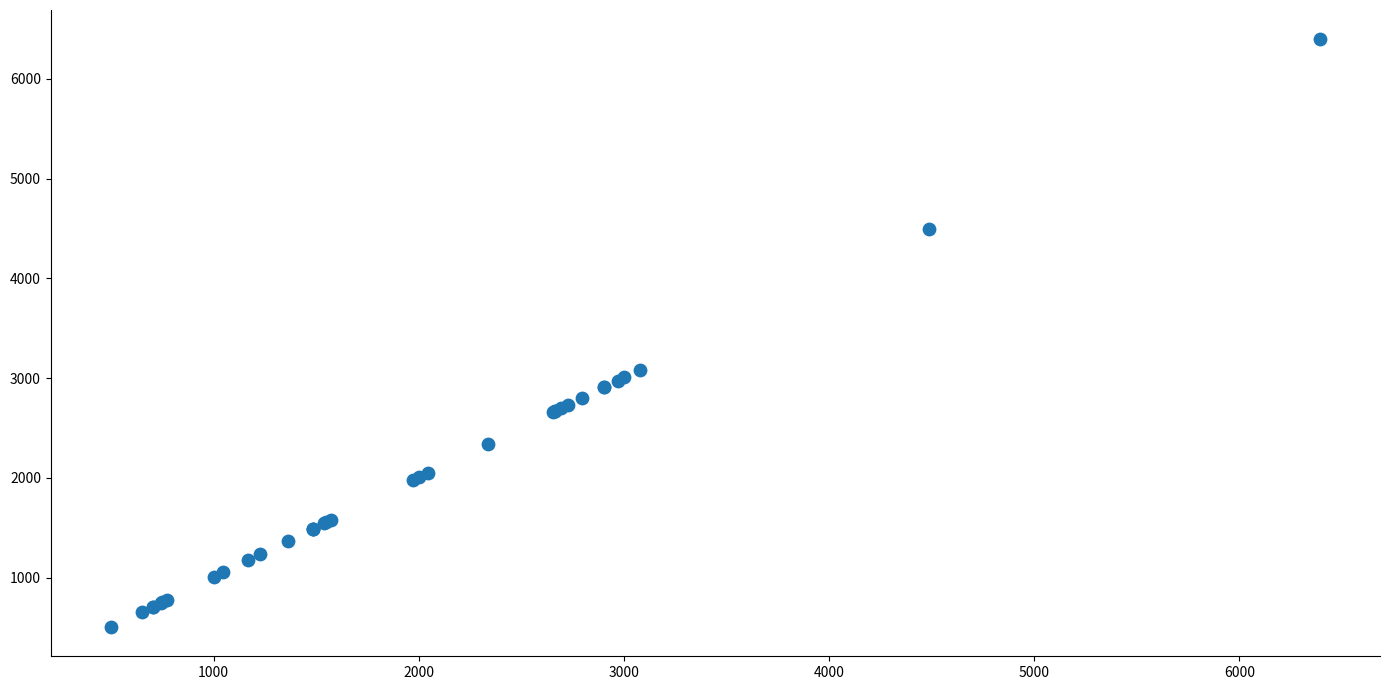

What Y value in the scatter plot is closest to 3450?

3085.0